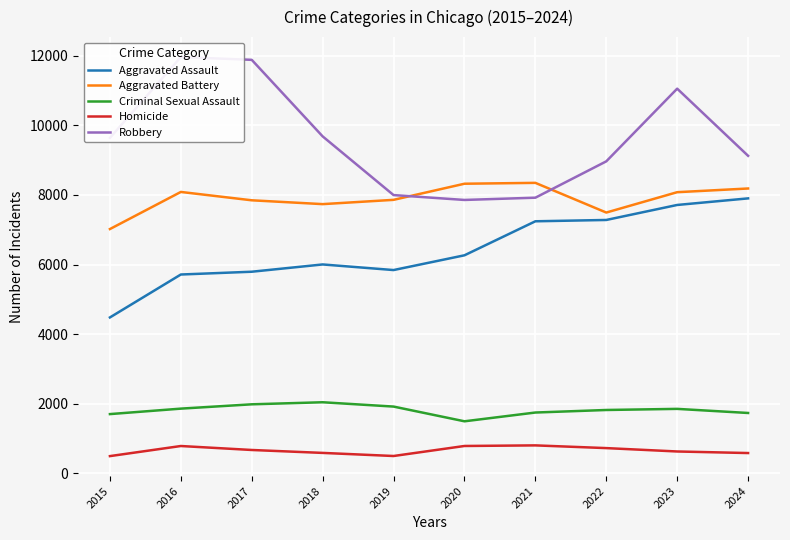

What is the maximum value for Aggravated Assault?

7900